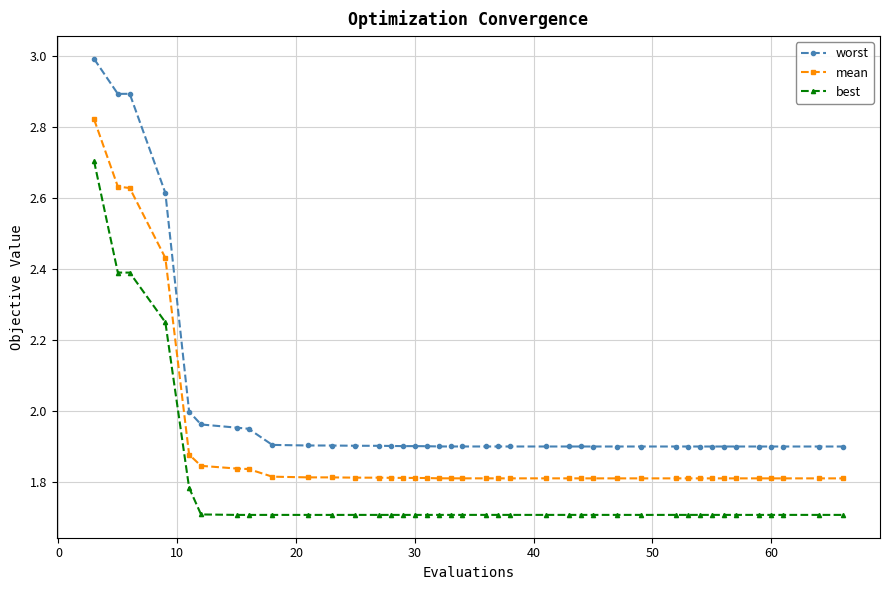

What is the sum of all mean values?

75.9